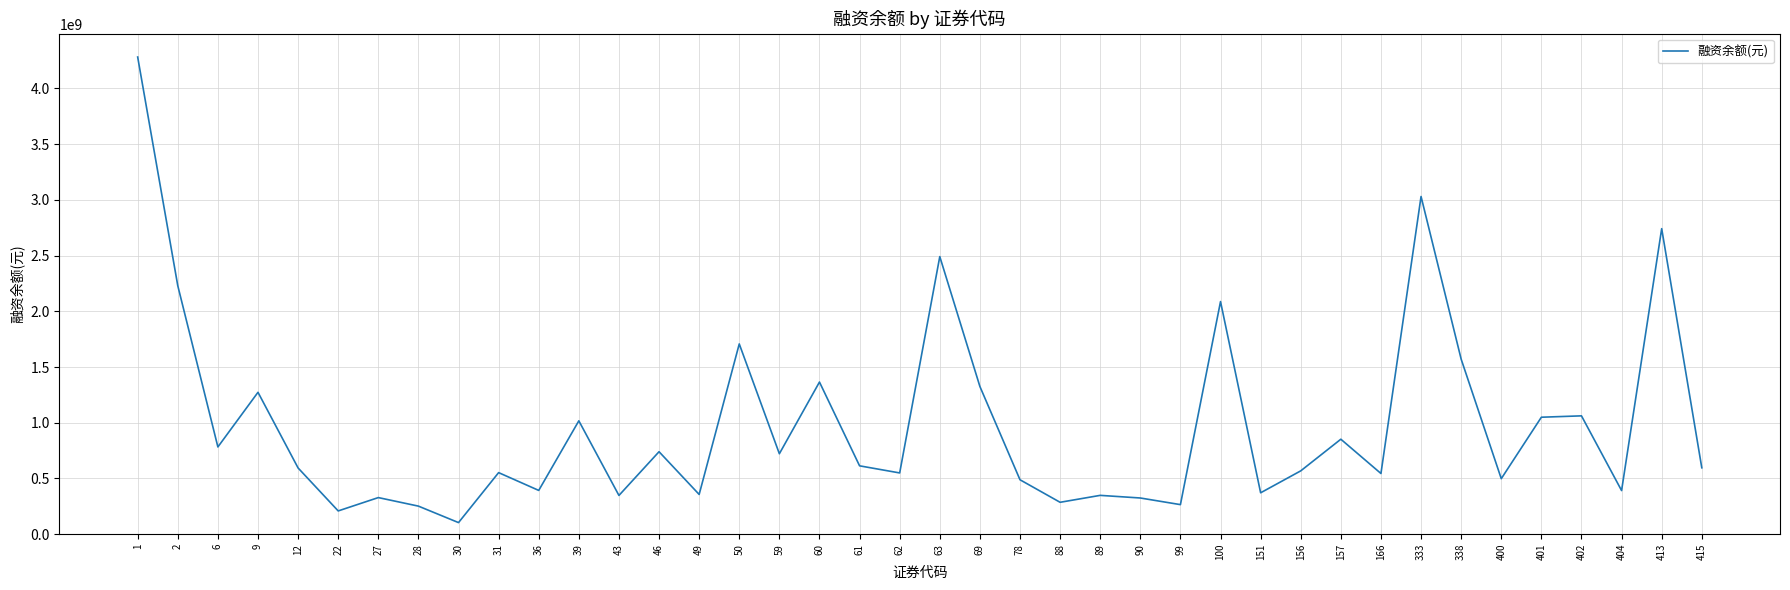

The value at 50 is 1707071318. True or false?

True